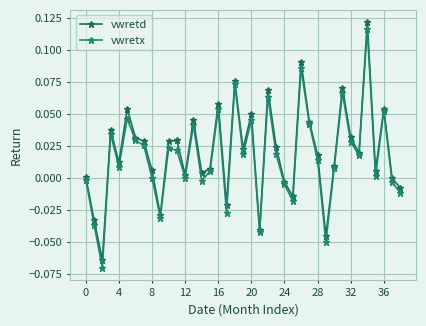

What is the difference between the second highest and second lowest values in the vwretx series?

0.1